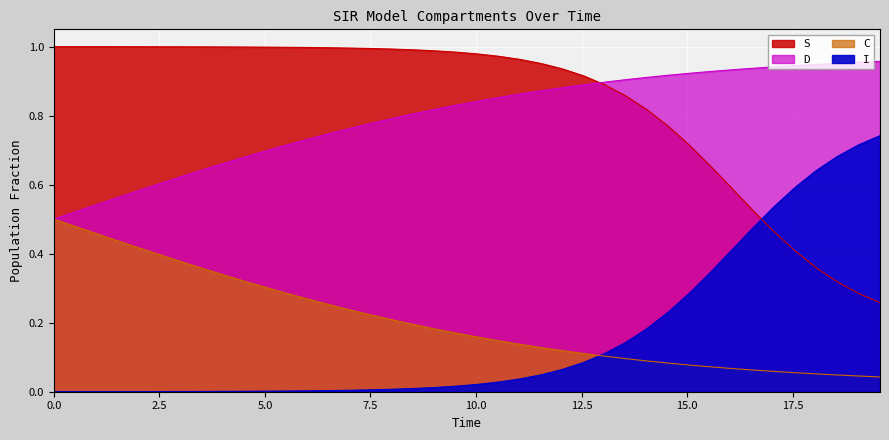

True or false: C and D intersect in this chart.

False